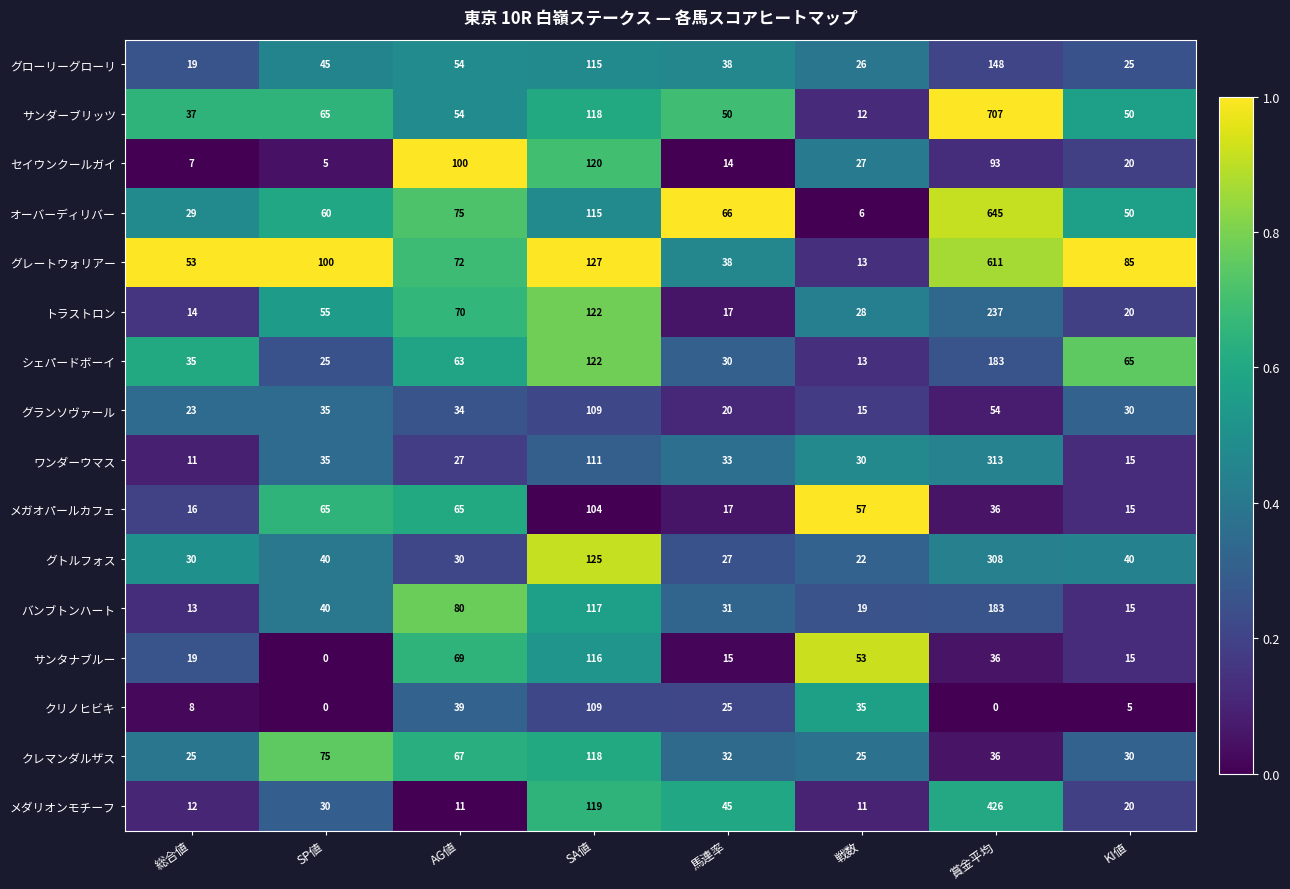

What is the difference between the second highest and second lowest values in the グローリーグローリ series?

90